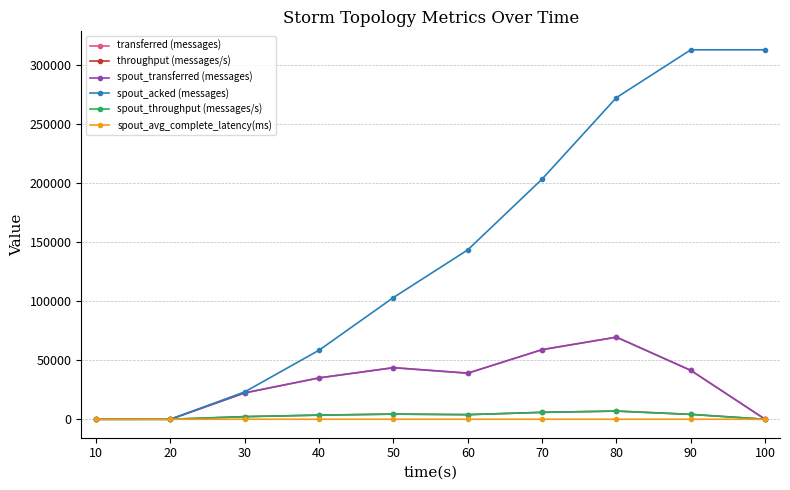

Is it true that spout_throughput (messages/s) equals 1247.5 at 70?

False